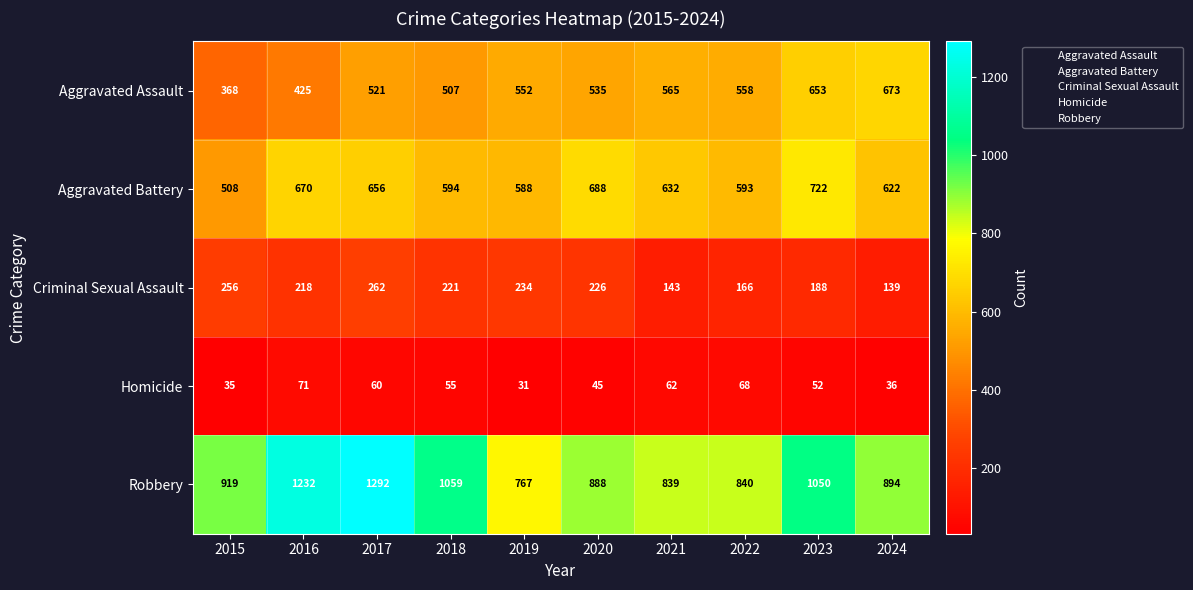

Count the number of categories in the chart.

10